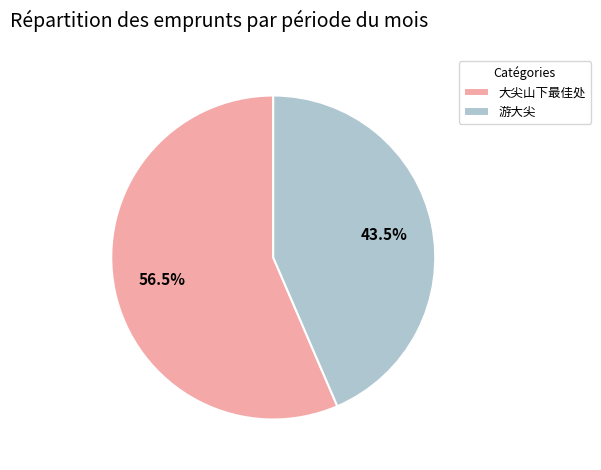

Does any single category account for the majority?

Yes